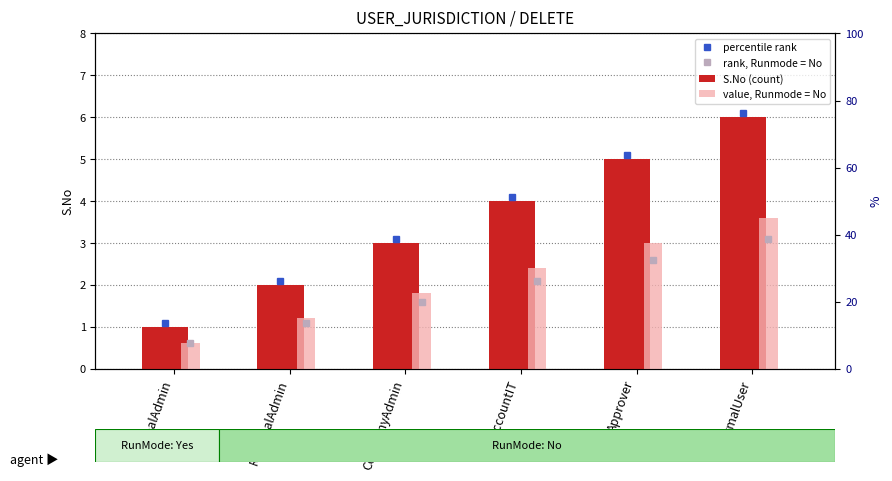

The value, Runmode = No series shows 1.8 at CompanyAdmin. True or false?

True